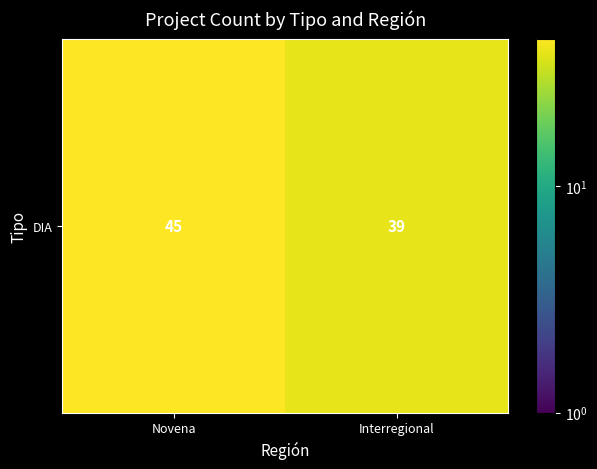

What is the difference between the maximum and minimum values?

6